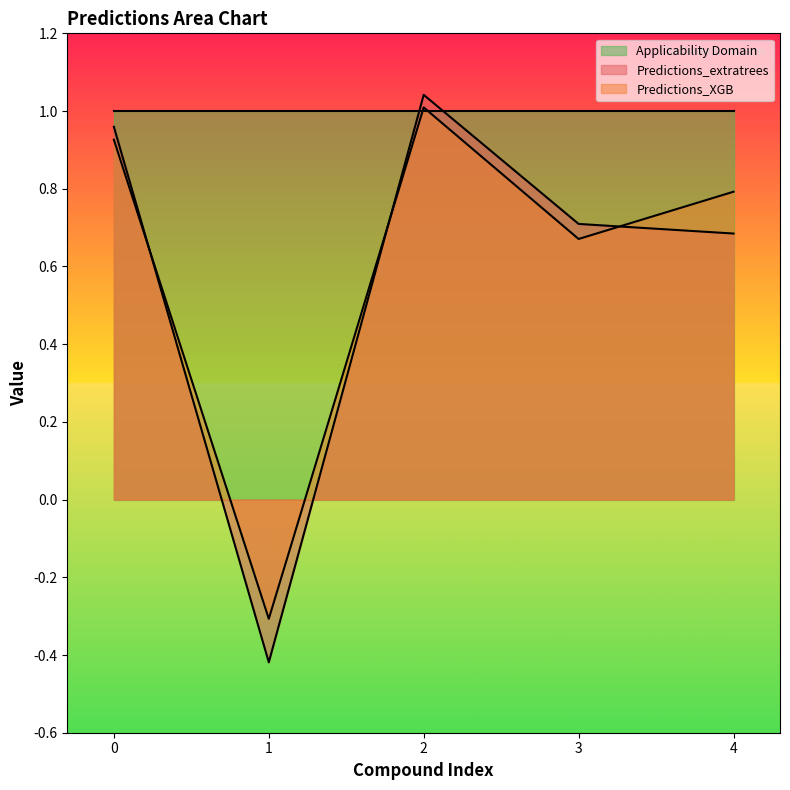

What is the value of the Predictions_XGB point at the 2nd from the left?

-0.3